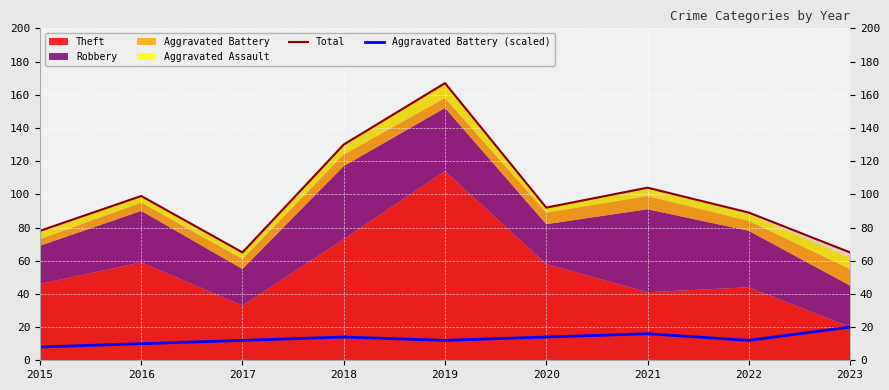

Is the value of Total at 2023 greater than the value of Aggravated Battery (scaled) at 2017?

Yes